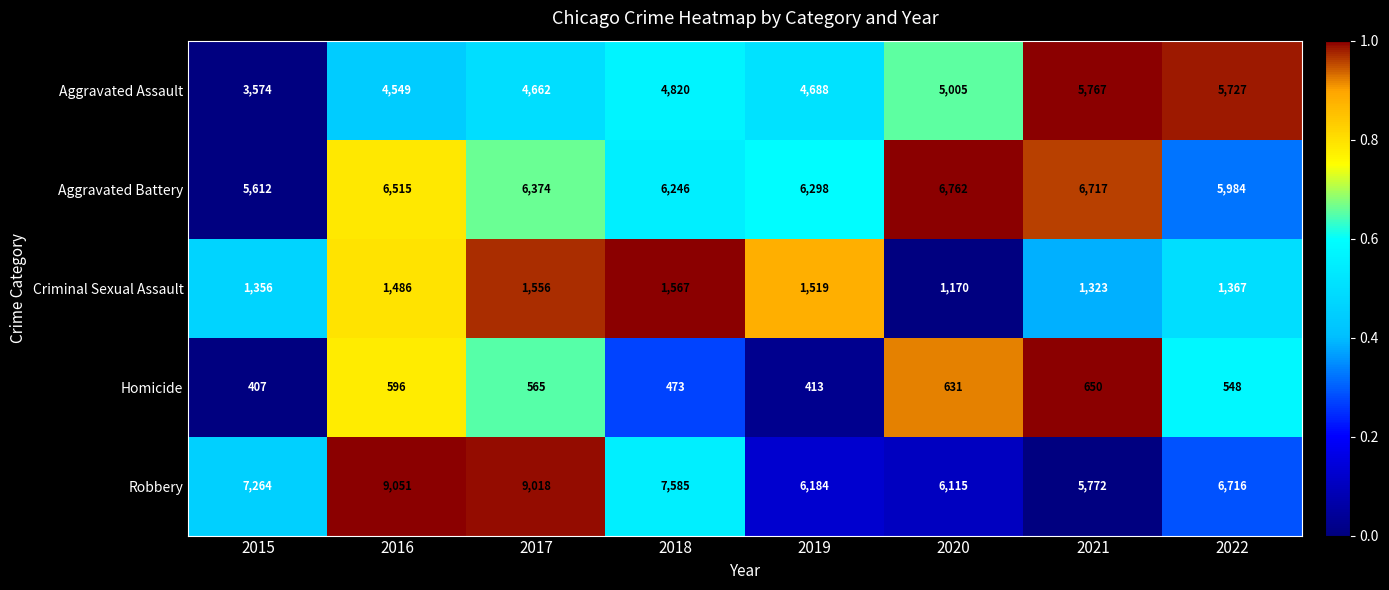

What is the total value across all series at 2022?

20342